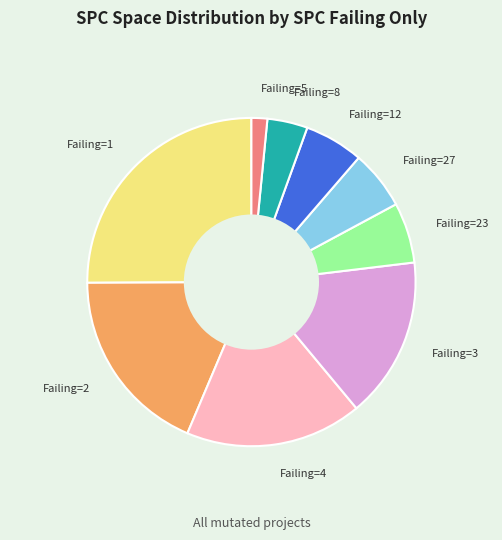

Between Failing=4 and Failing=27, which is larger?

Failing=4